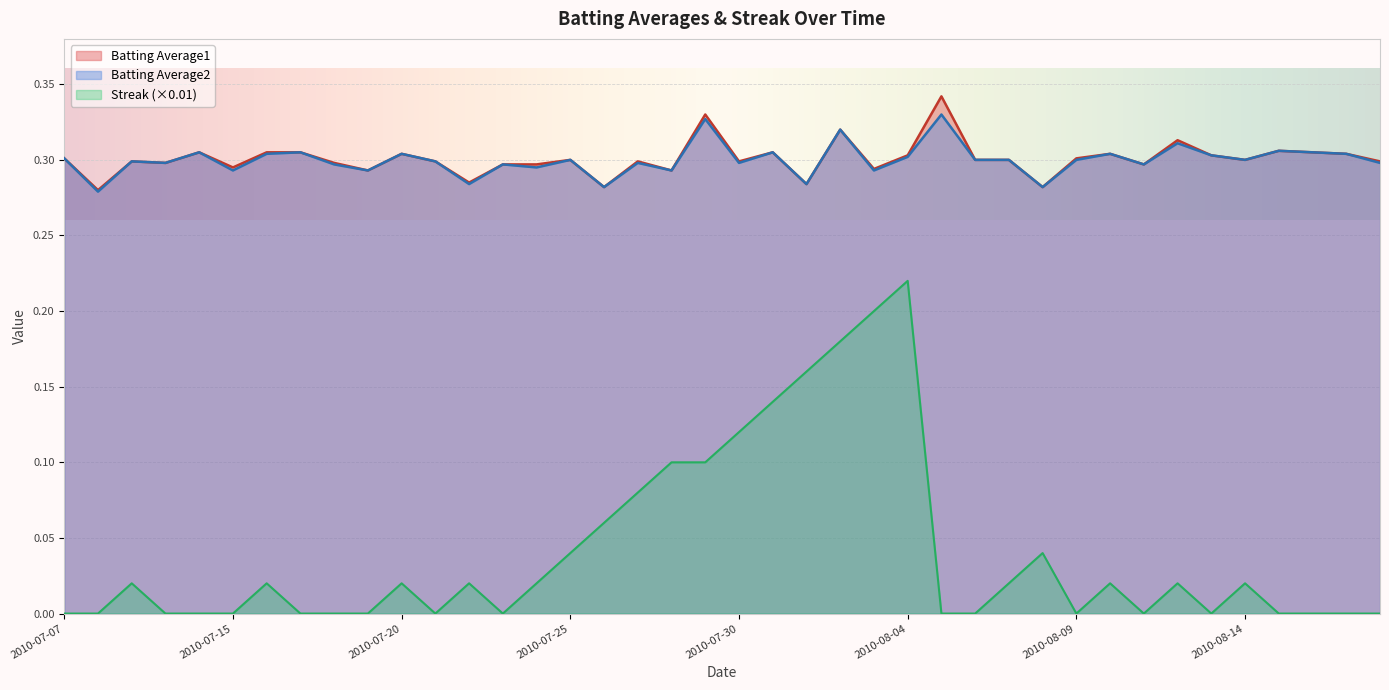

What is the total value across all series at 2010-07-11?

0.6